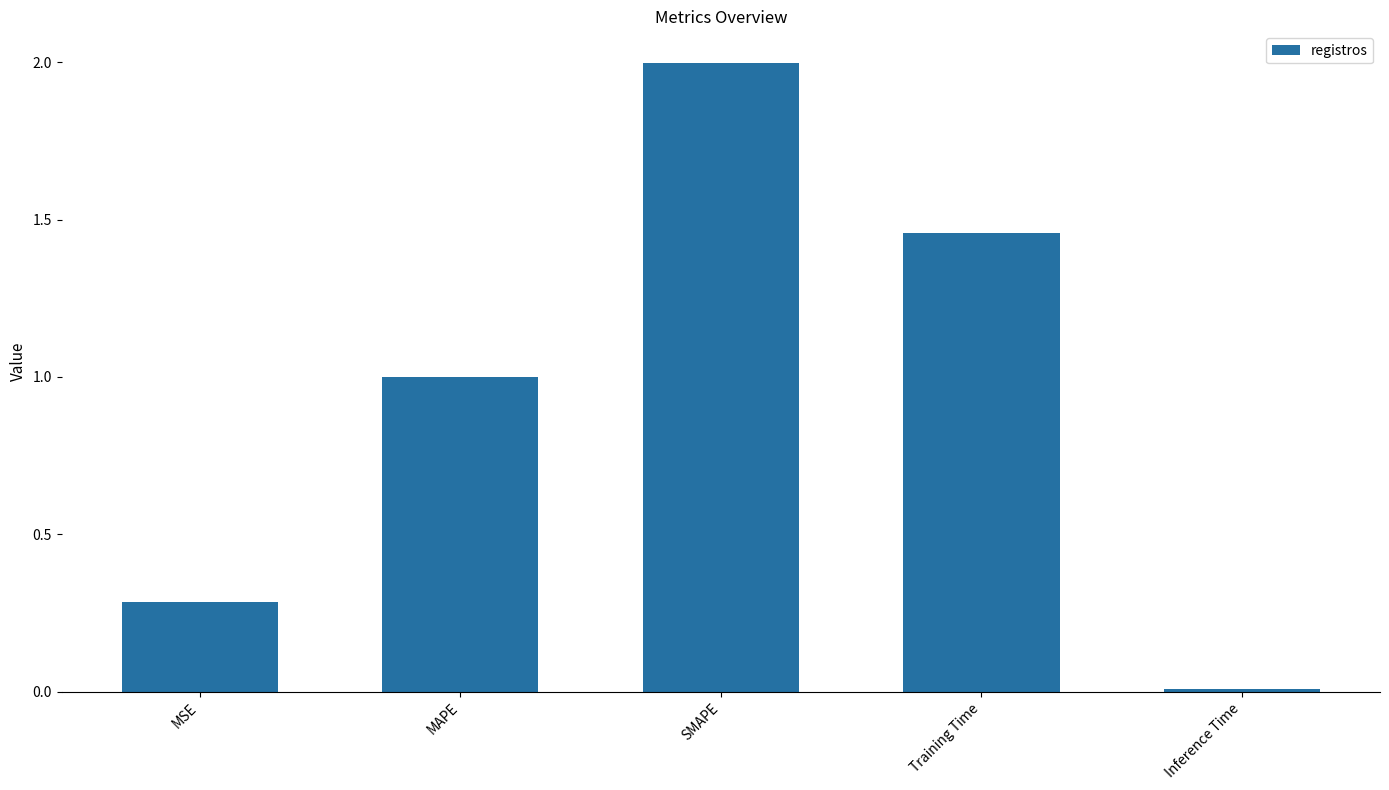

What is the sum of all values?

4.7